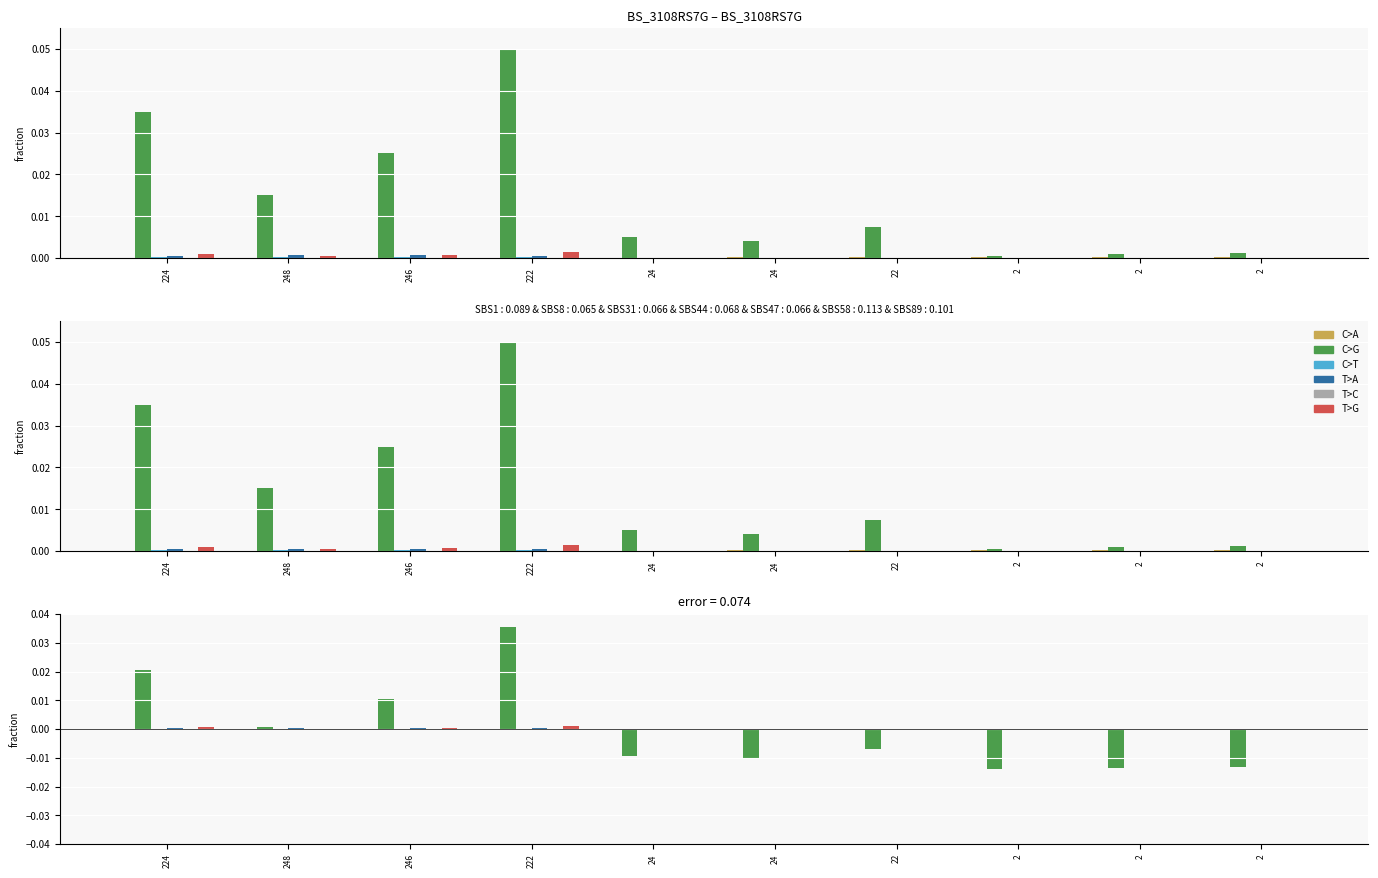

Is the value of AverageDemand at 2 greater than the value of BackorderCosts at 248?

No